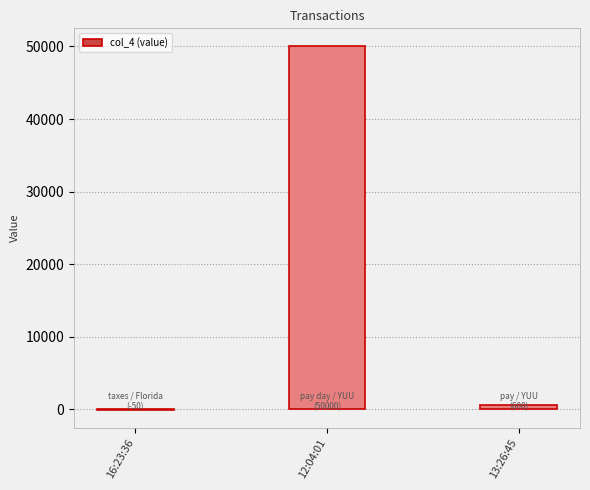

What is the maximum value shown in the chart?

50000